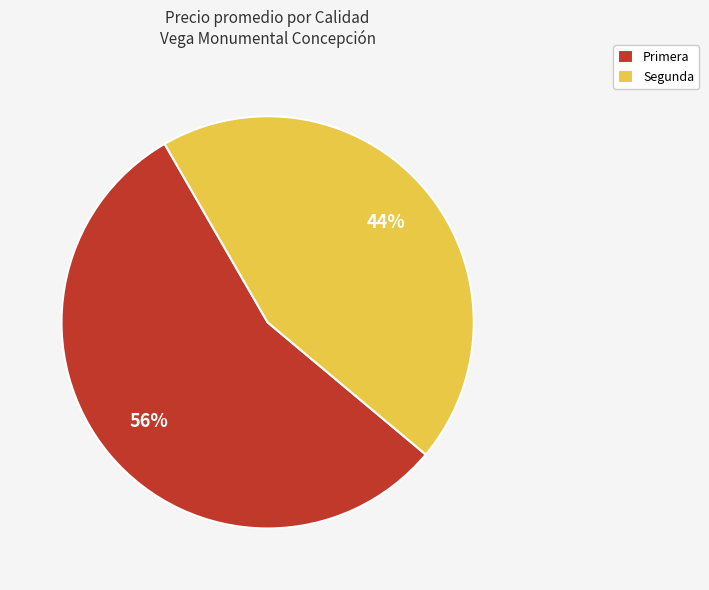

The Segunda slice represents 33% of the pie. True or false?

False